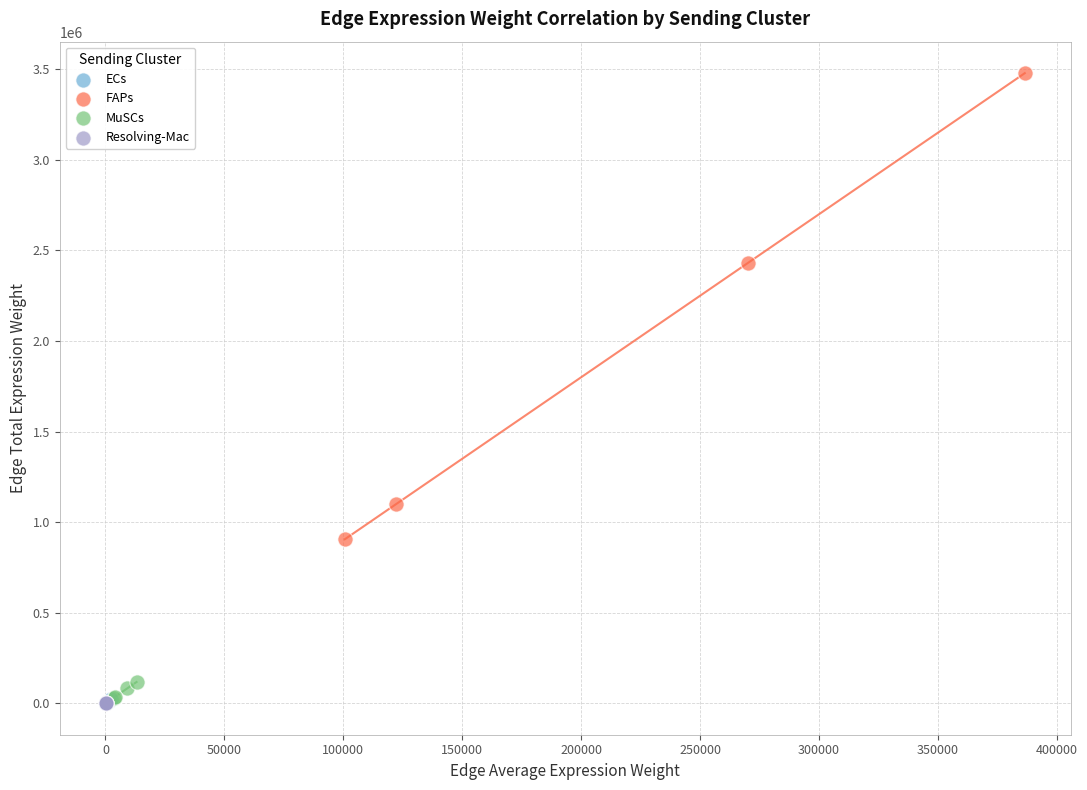

Which series has the widest spread of Y values?

FAPs